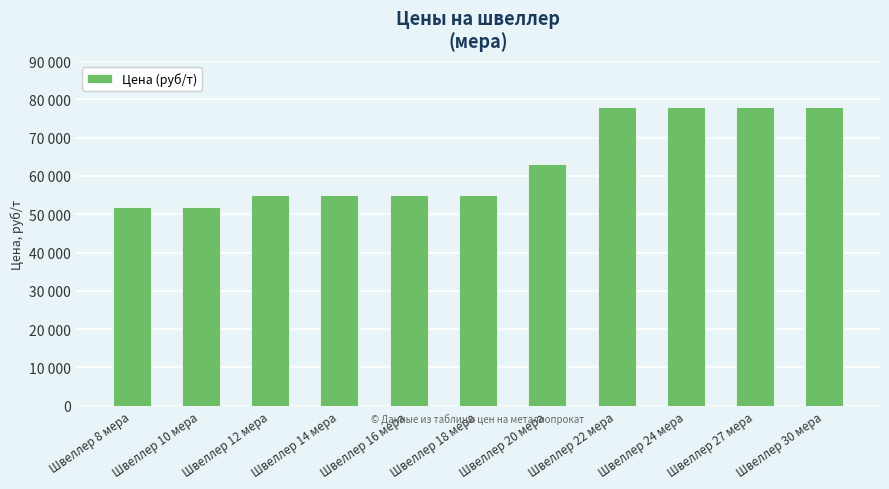

The value at Швеллер 10 мера is 52000. True or false?

True